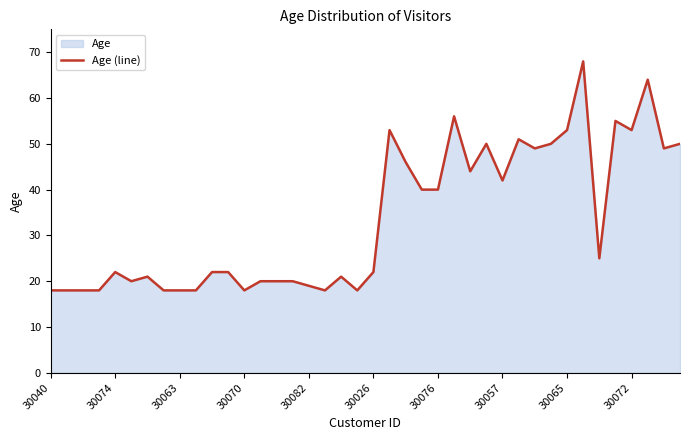

What is the average value?

34